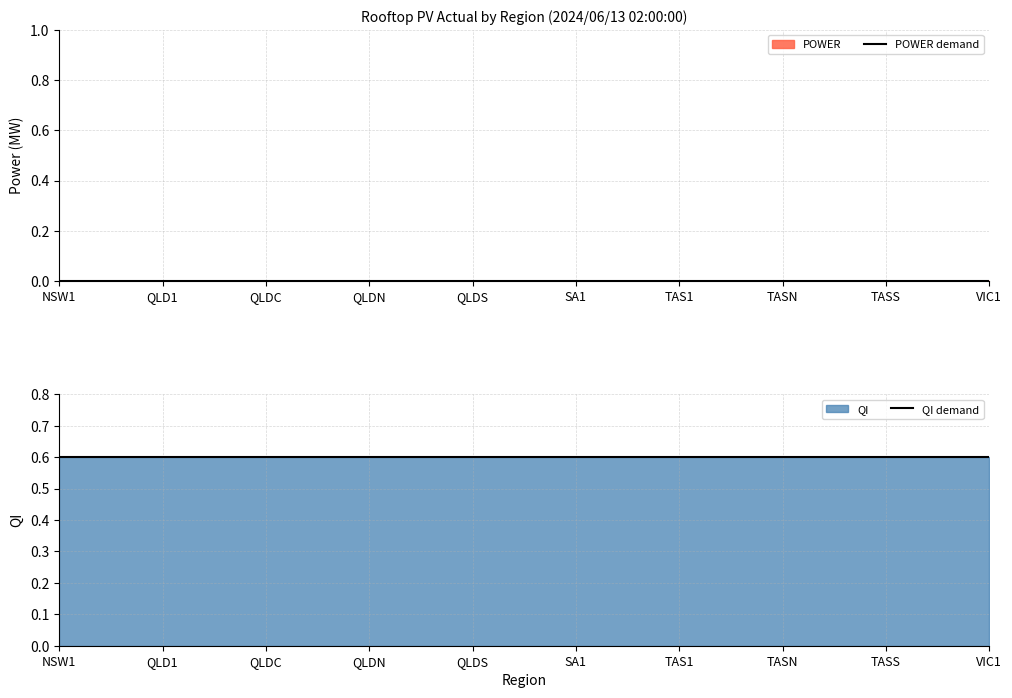

Which series has the largest total across all categories?

QI demand